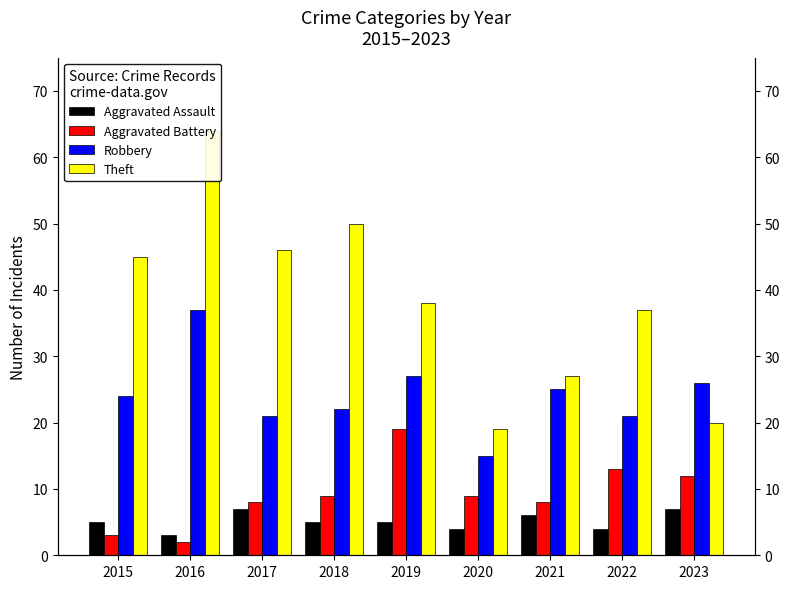

What is the sum of the Aggravated Battery values at 2022 and 2021?

21